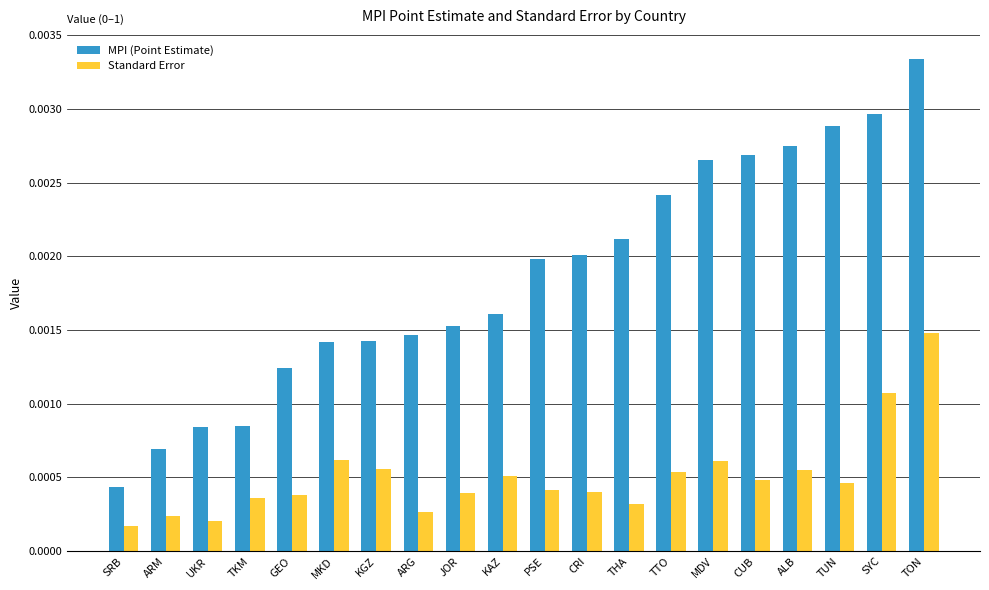

How many MPI (Point Estimate) values are between 0 and 1?

20